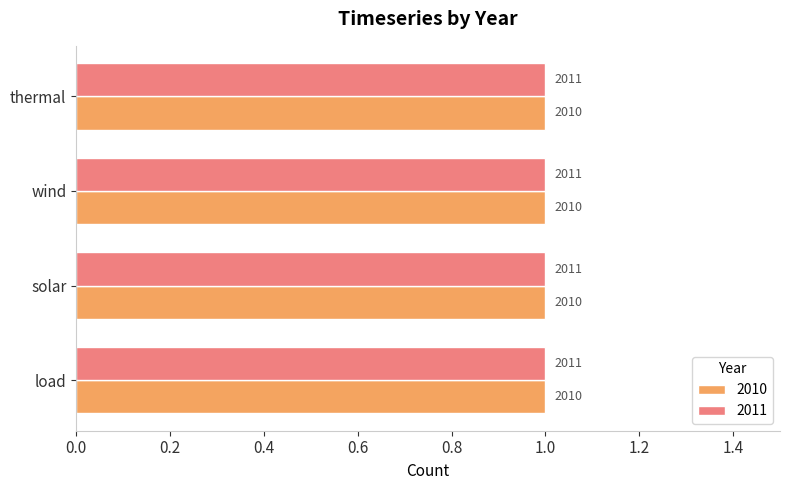

The value of 2010 at load is 1184. True or false?

False